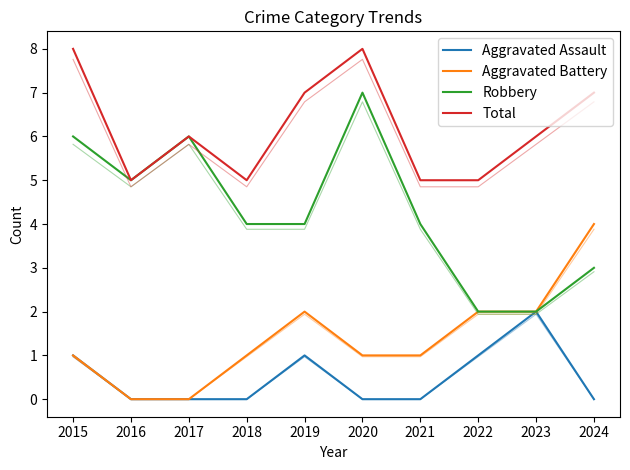

True or false: Robbery and Total cross at least once.

False